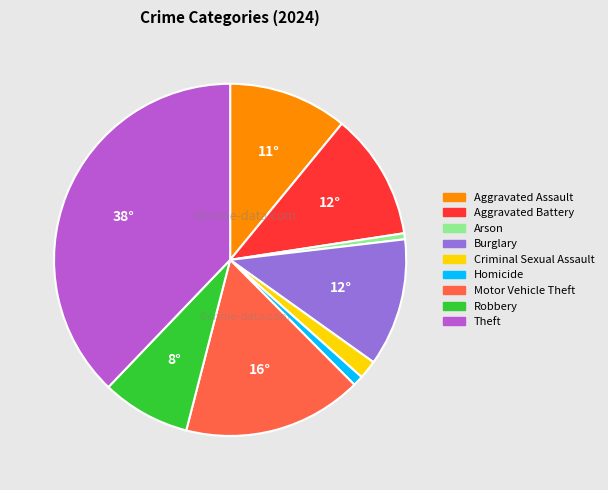

Which category has the biggest portion of the pie?

Theft